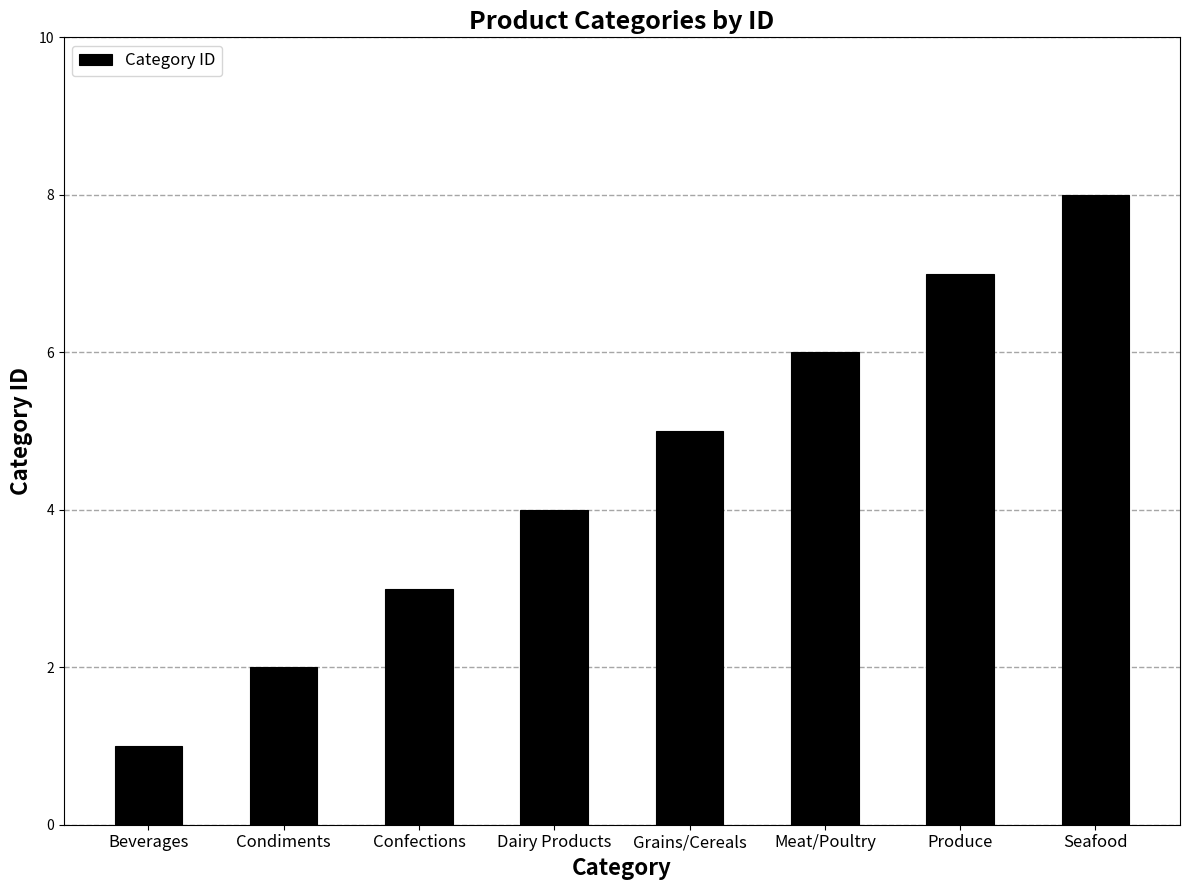

Rank the categories by value from lowest to highest.

Beverages, Condiments, Confections, Dairy Products, Grains/Cereals, Meat/Poultry, Produce, Seafood